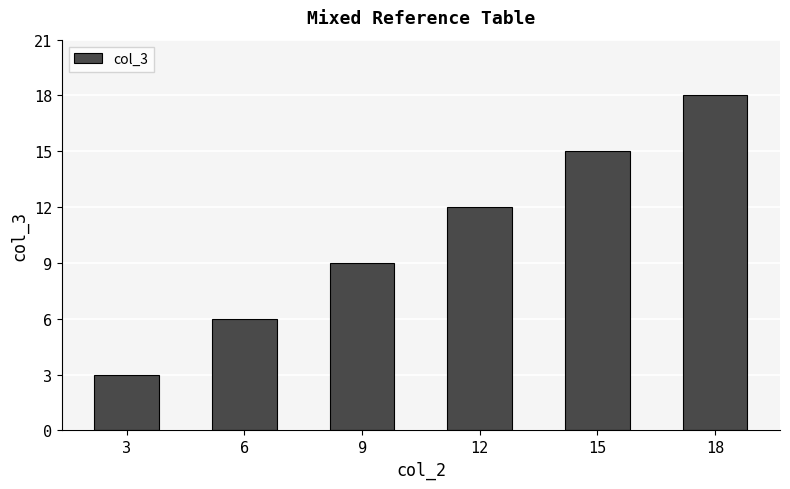

What is the smallest value displayed?

3